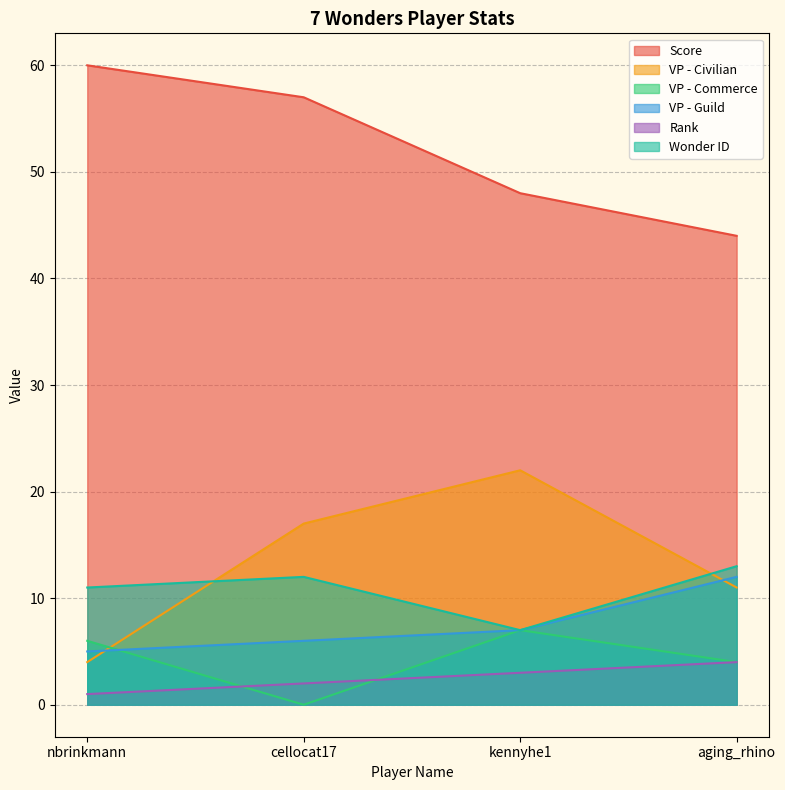

How many lines are shown in the chart?

6